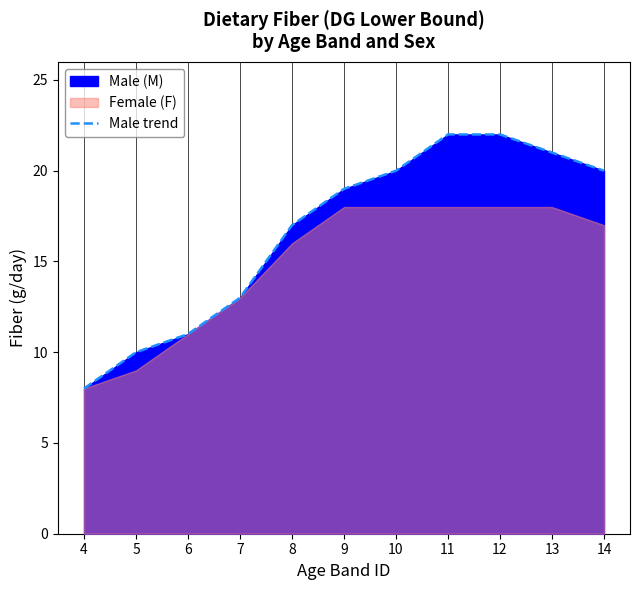

What is the difference between the maximum and minimum values?

14